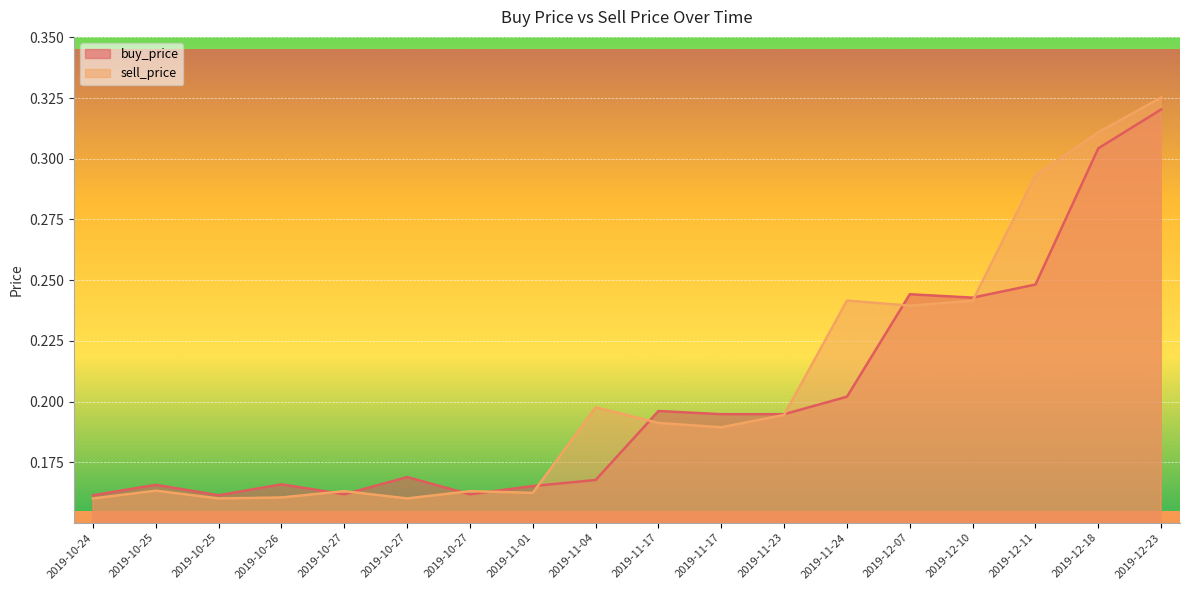

In sell_price, how many points are lower than both neighbors (excluding endpoints)?

5